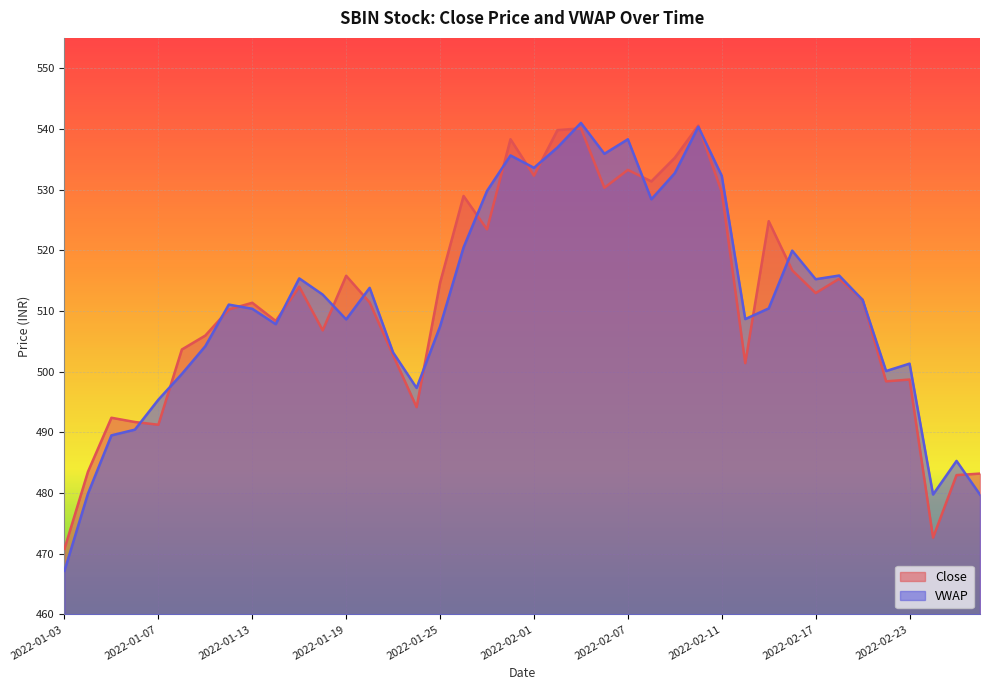

What is the value of the Close point at the 27th from the left?

535.2